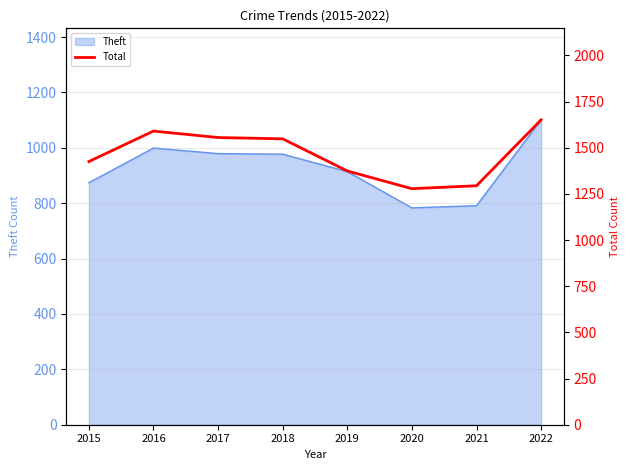

Which has a higher value, 2019 or 2016?

2016